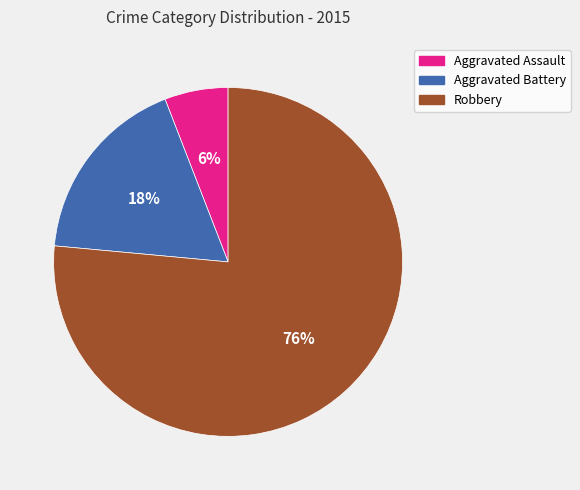

Combined, do Aggravated Assault and Aggravated Battery account for over 50%?

No